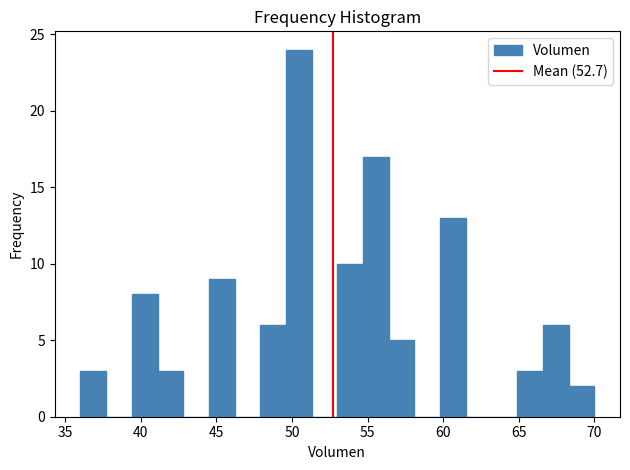

Read against the x-axis, roughly where is the centre of the tallest bar?

50.5